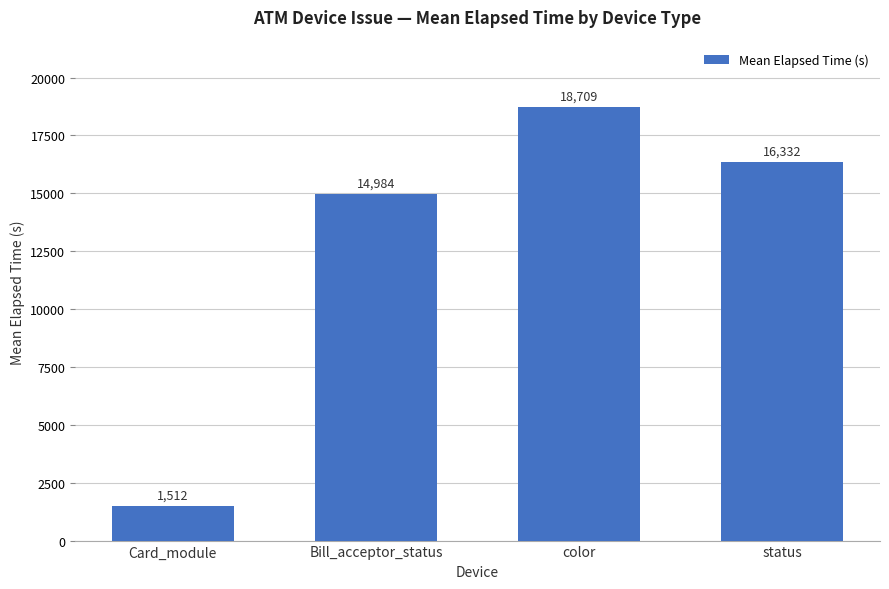

Read the value at color, to the nearest 10.

18710